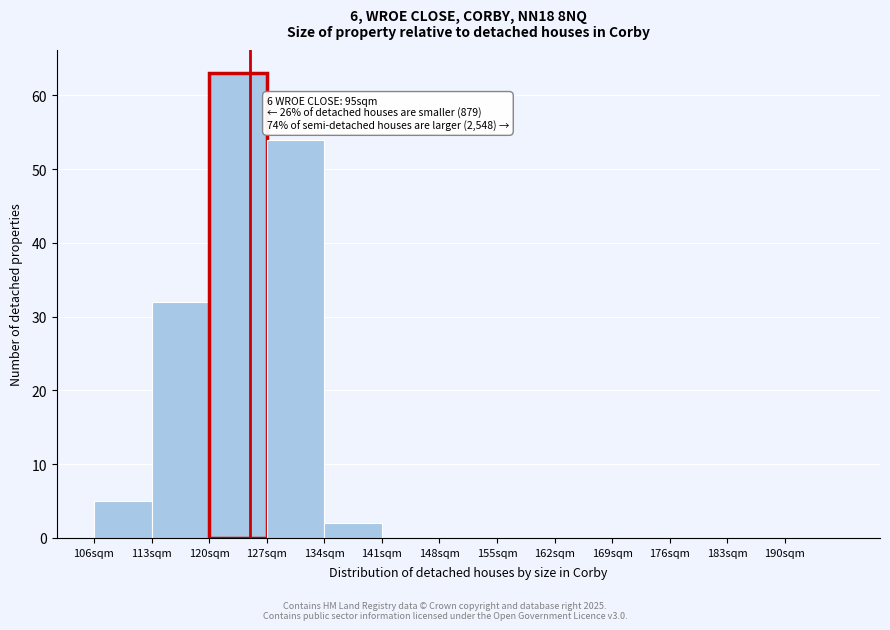

Over which range of the x-axis is the bar tallest?

120 to 127